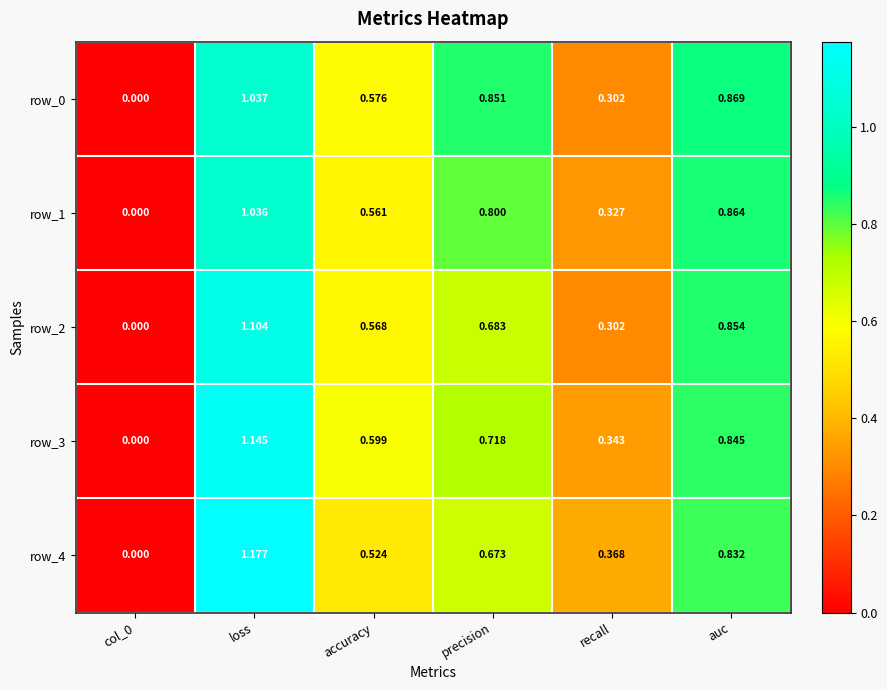

Is the value of row_4 at loss greater than the value of row_2 at loss?

Yes